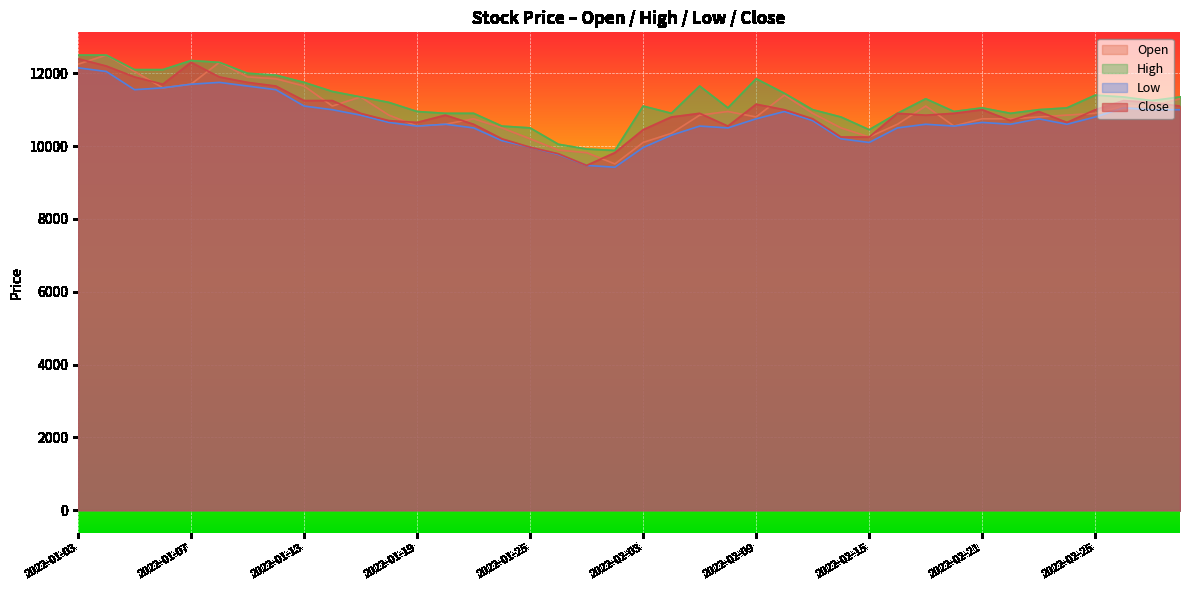

Read the High value at 2022-01-10.

12300